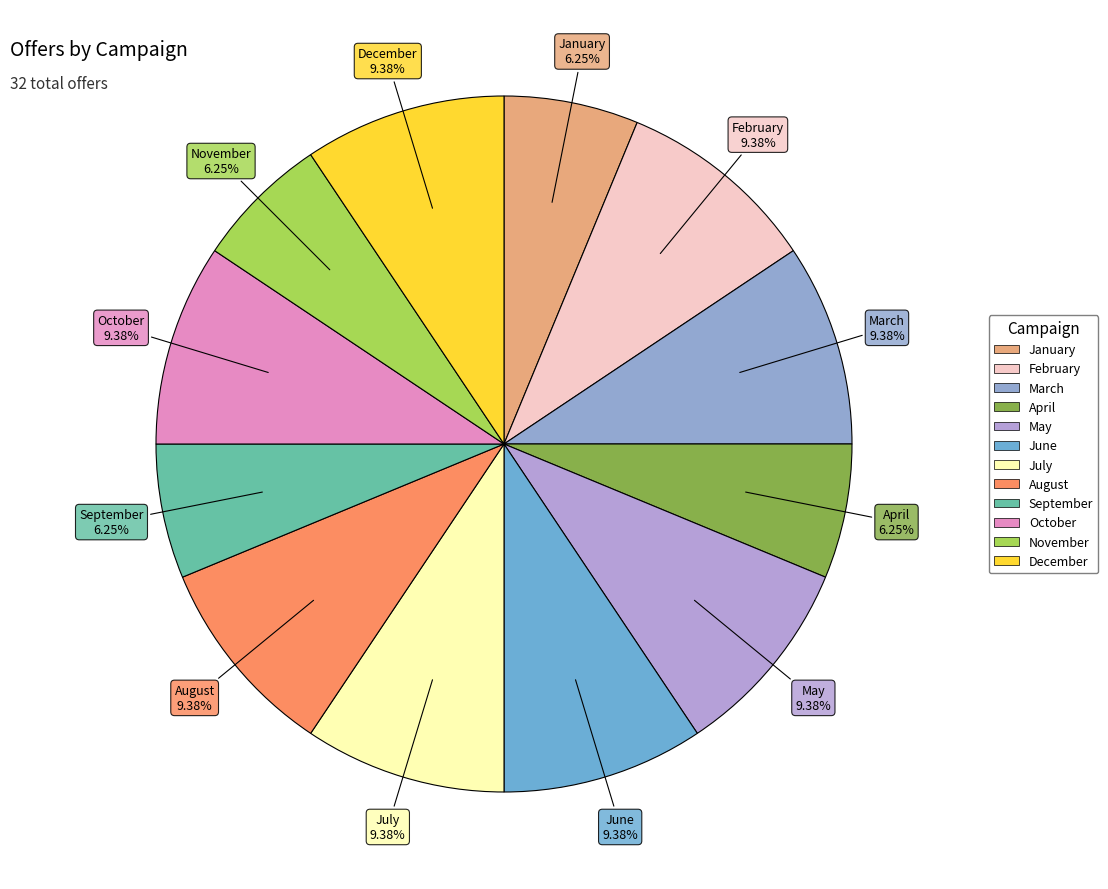

To the nearest percent, what portion does March represent?

9%